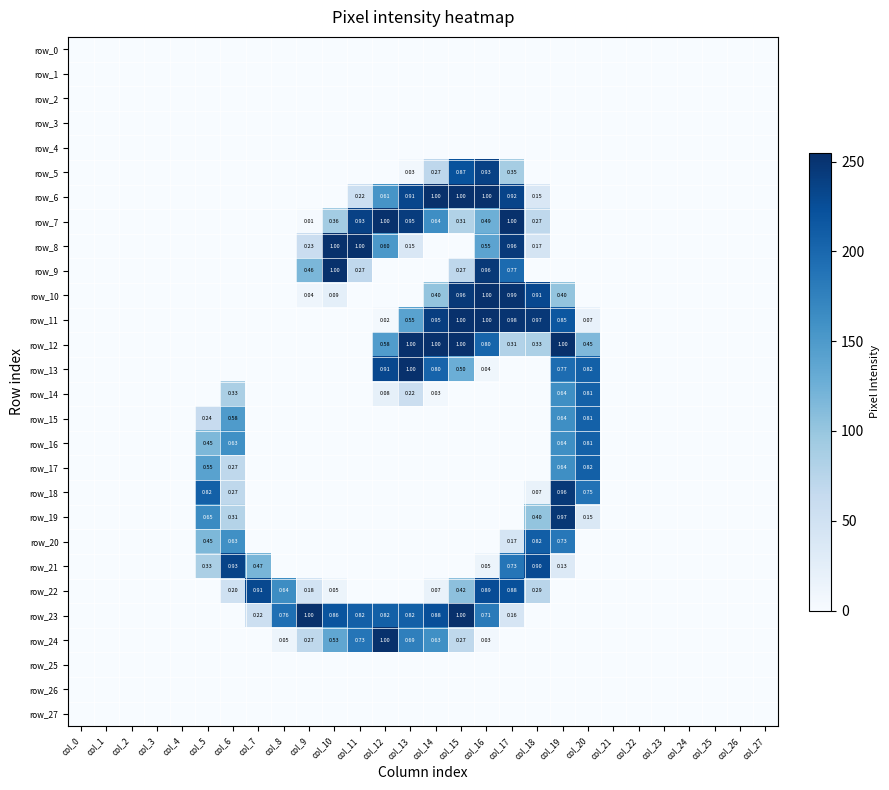

Between col_8 and col_15, which series saw the biggest shift?

row_6